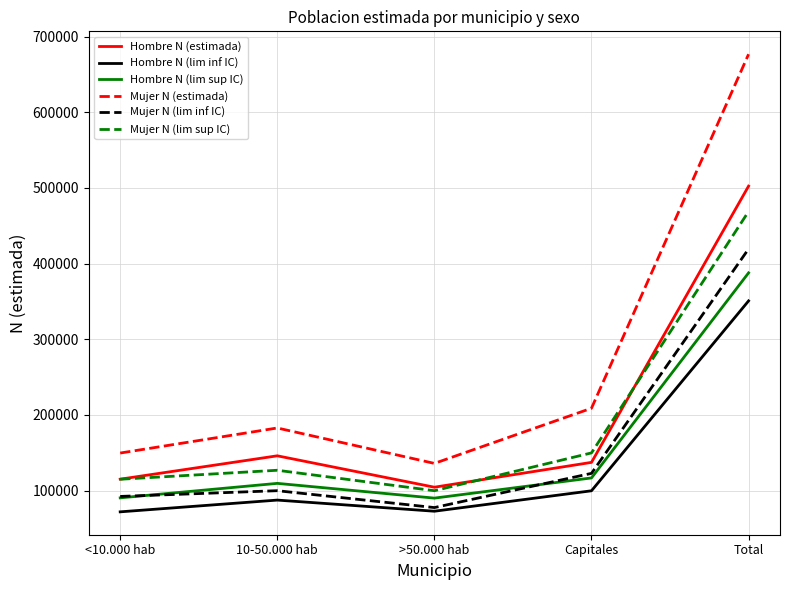

At which category is the sum across all series the highest?

Total